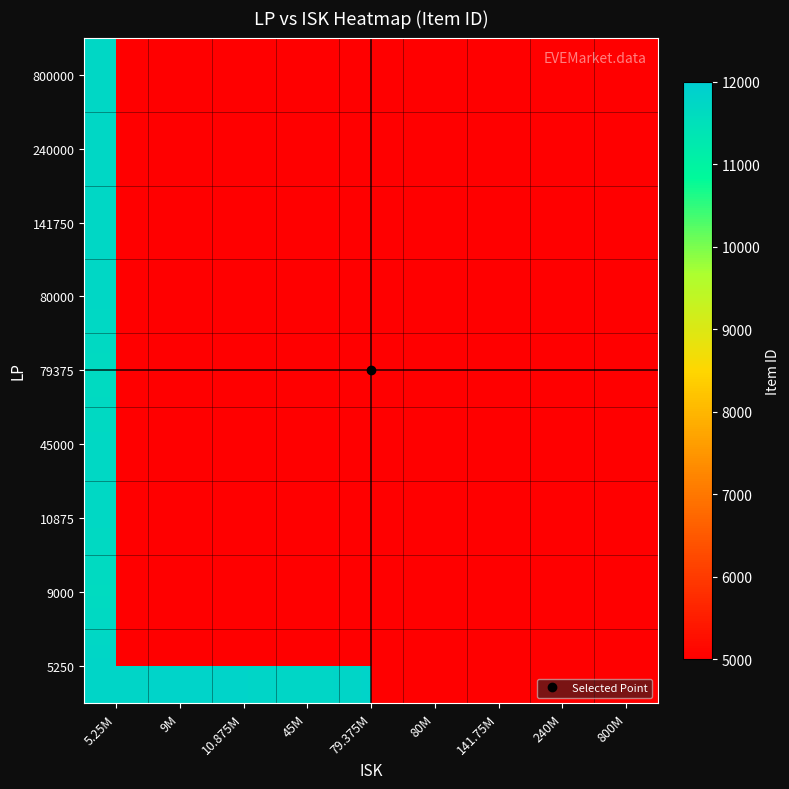

At which category is the sum across all series the highest?

5.25M